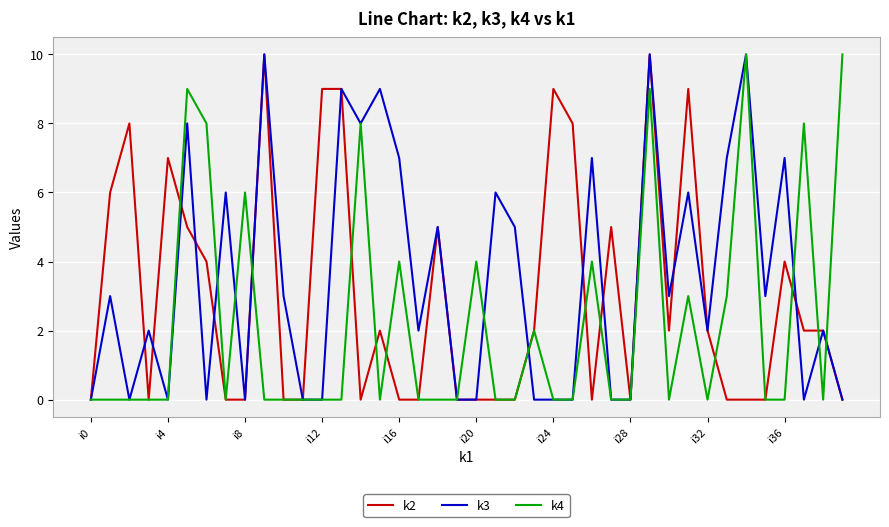

Which series has the largest total across all categories?

k3